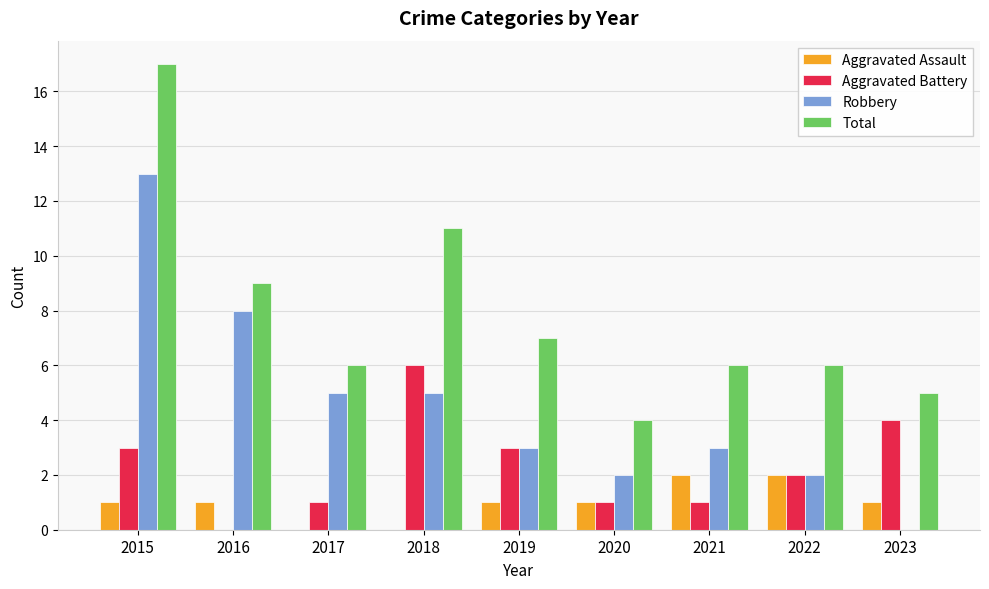

At which category is the sum across all series the highest?

2015